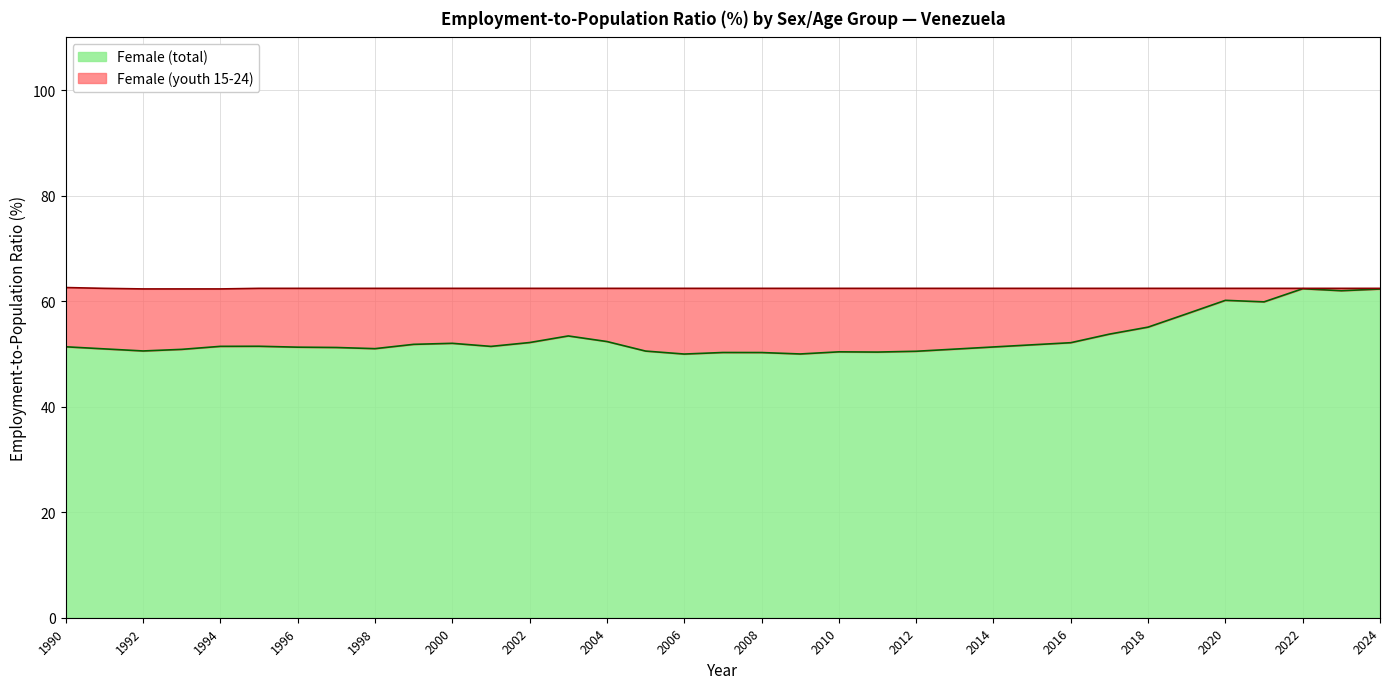

True or false: Female (total) and Female (youth 15-24) cross at least once.

False